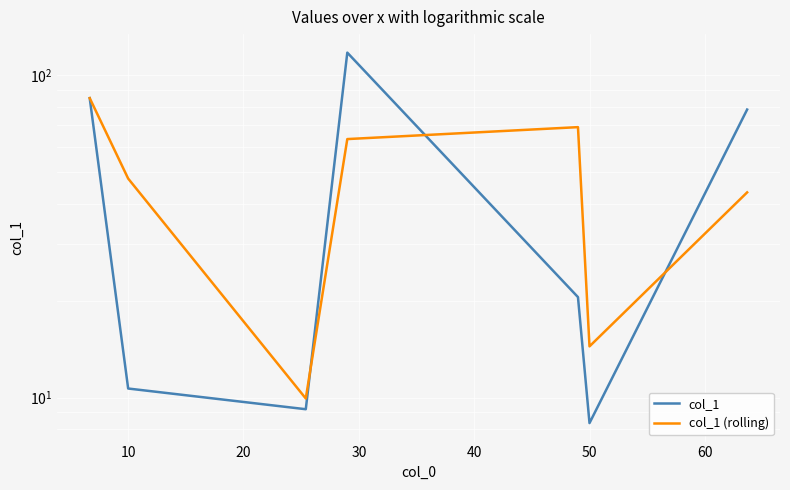

Is it true that col_1 equals 117.7 at 30?

True